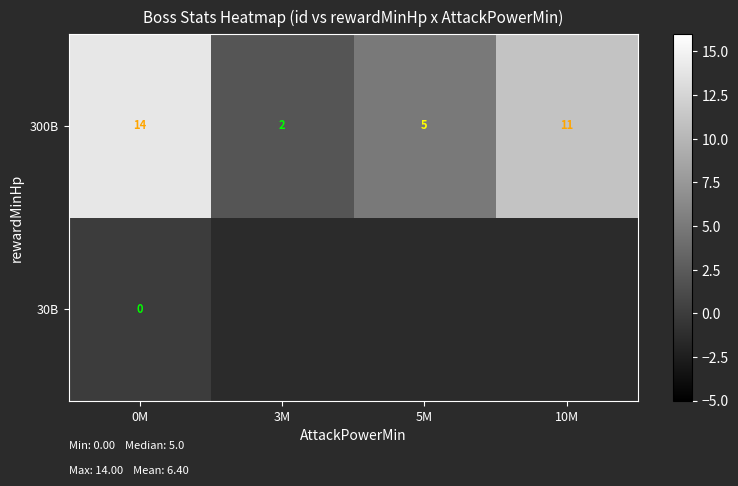

What is the total value across all series at 0M?

14